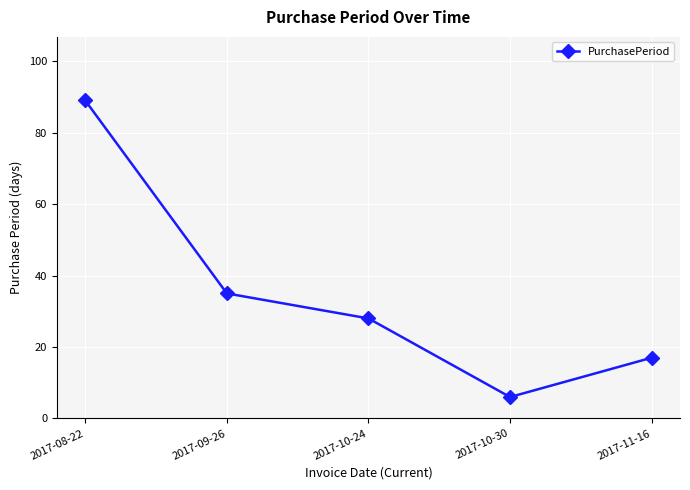

Which has a higher value, 2017-10-30 or 2017-10-24?

2017-10-24